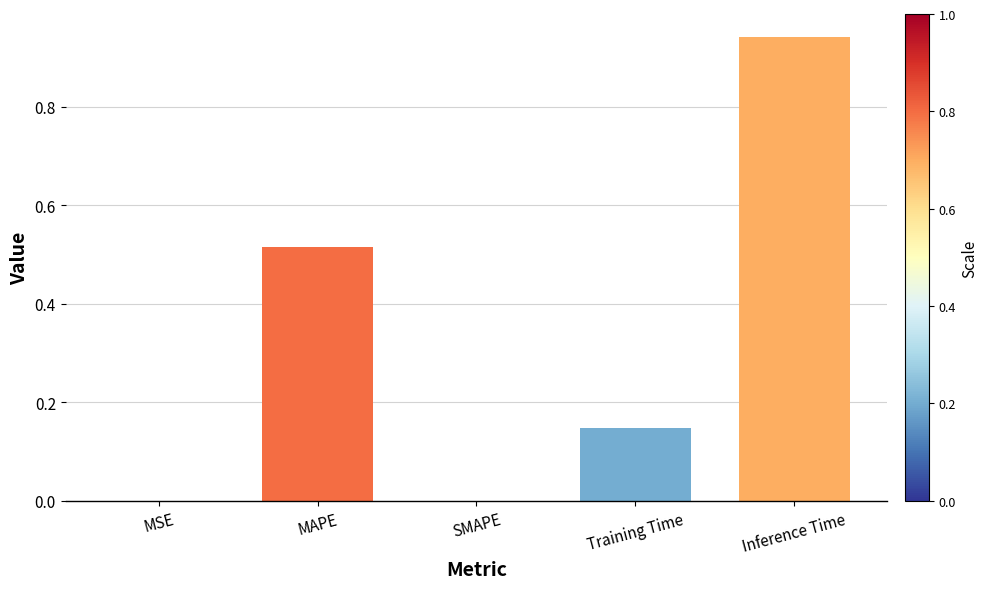

What is the sum of all values?

1.6